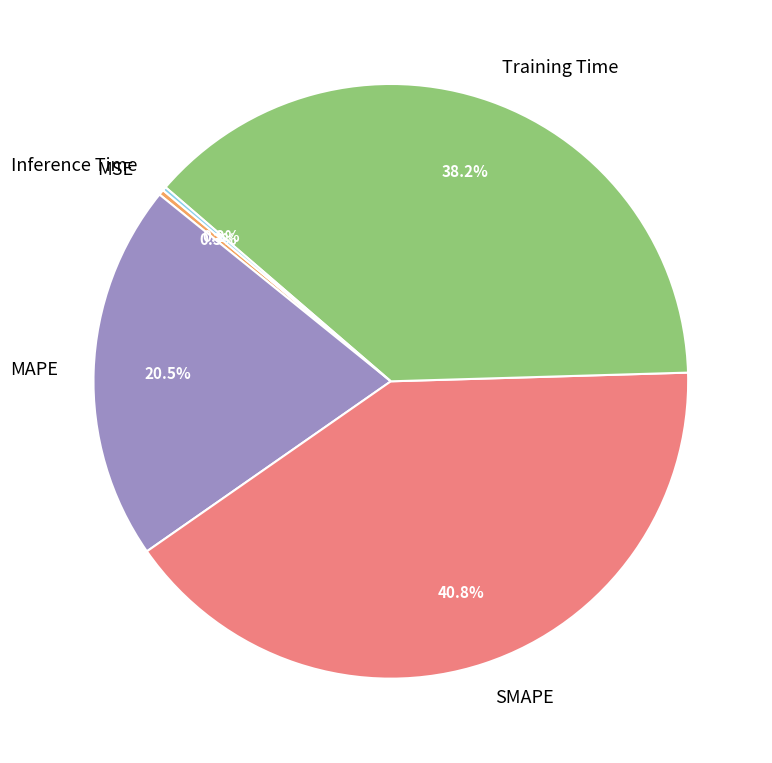

Is there any slice that represents more than half of the pie?

No